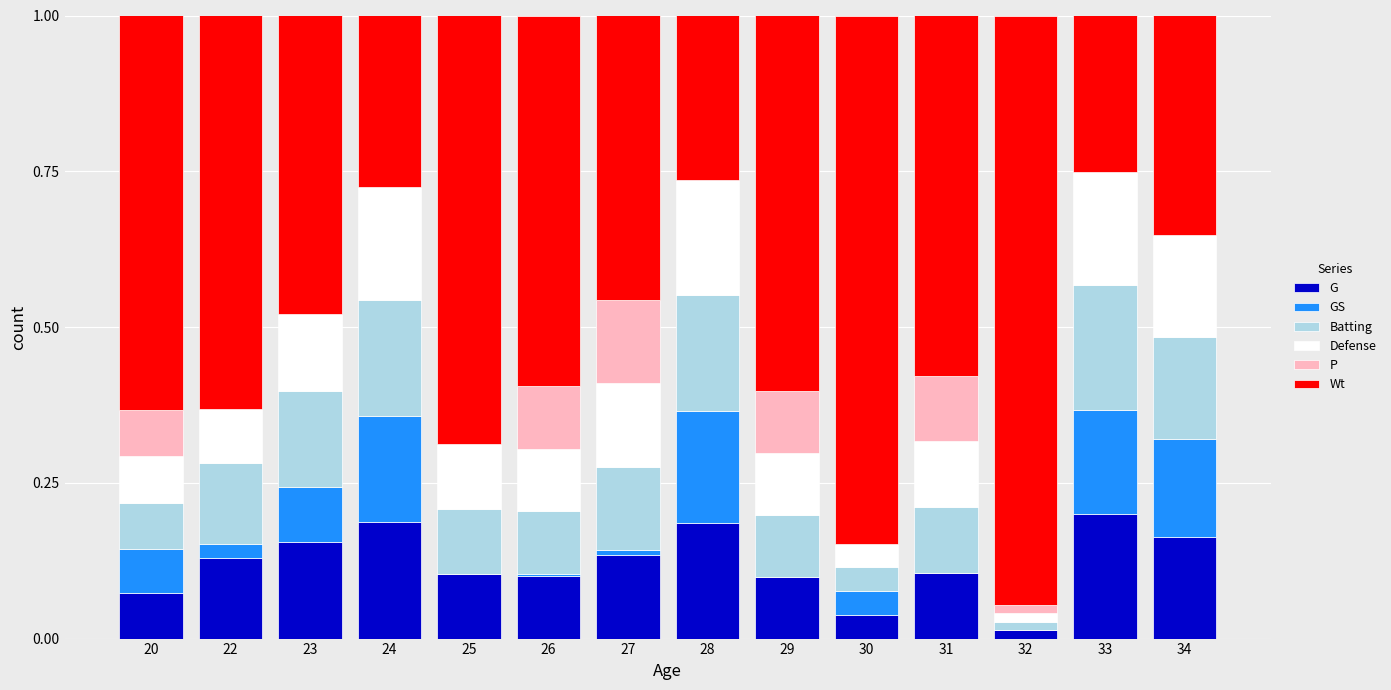

True or false: G has a value of 0.1 at 28.

False